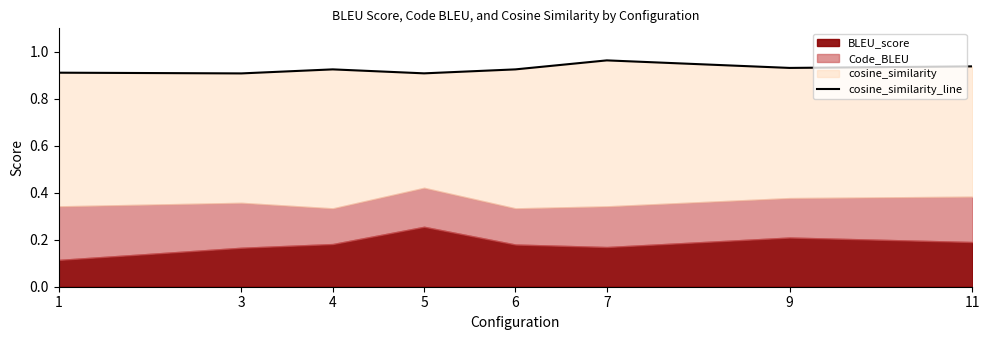

Where is the first local minimum?

3